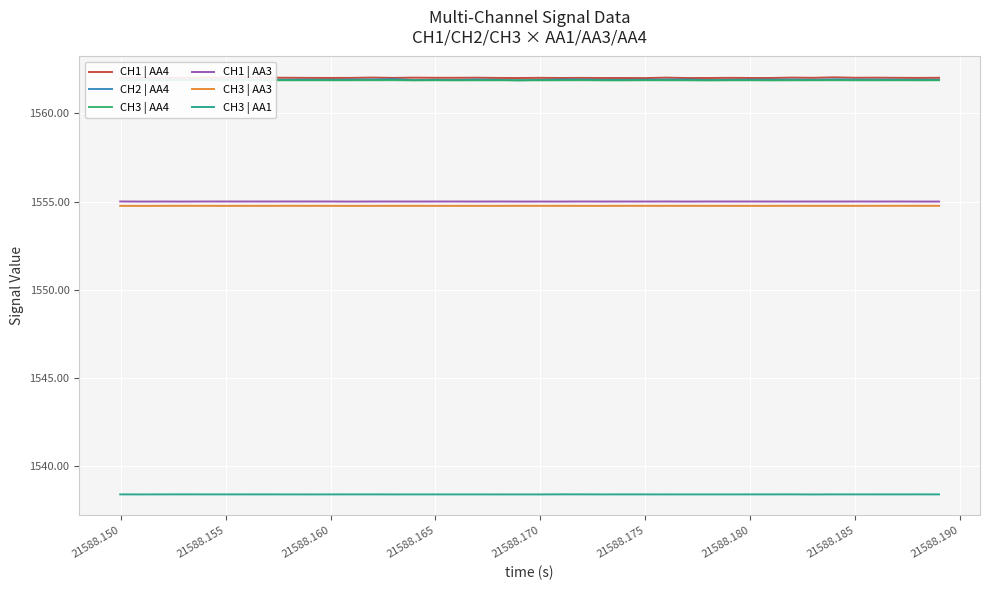

What is the maximum value shown in the chart?

1562.0